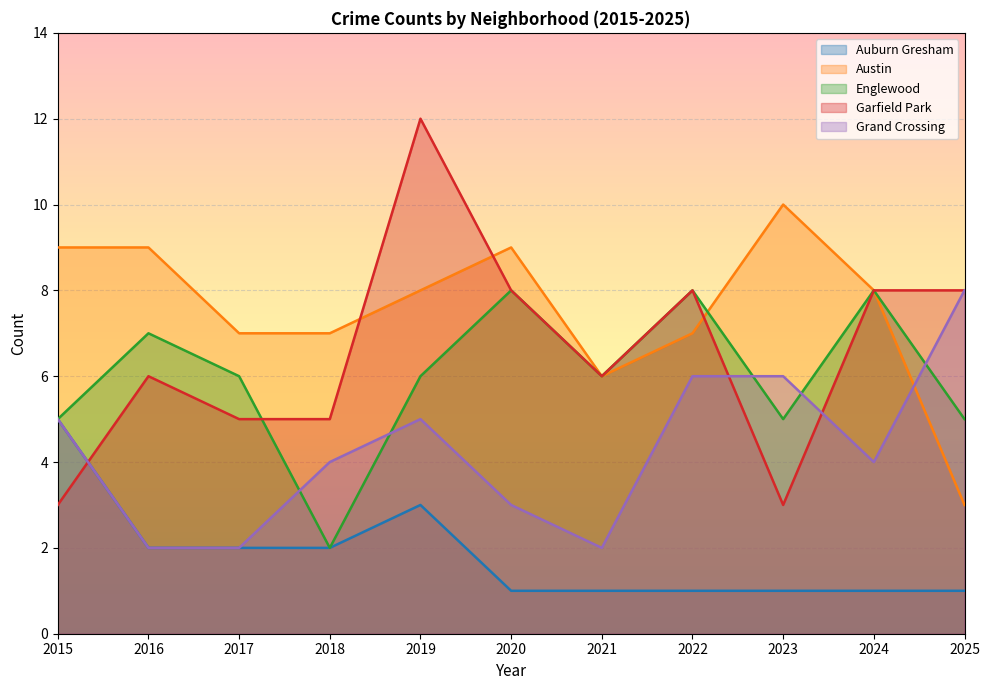

In Englewood, how many points are higher than both neighbors (excluding endpoints)?

4